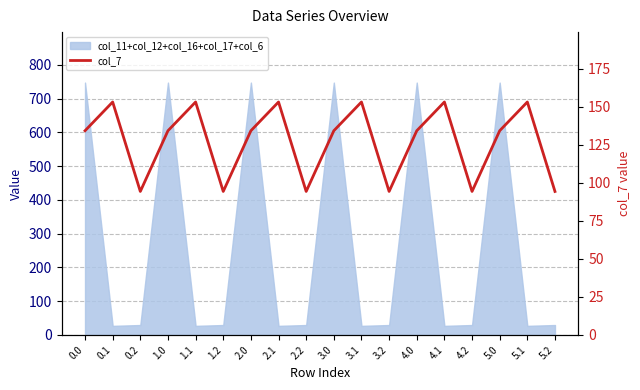

True or false: there are more than 0 points higher than both neighbors.

True